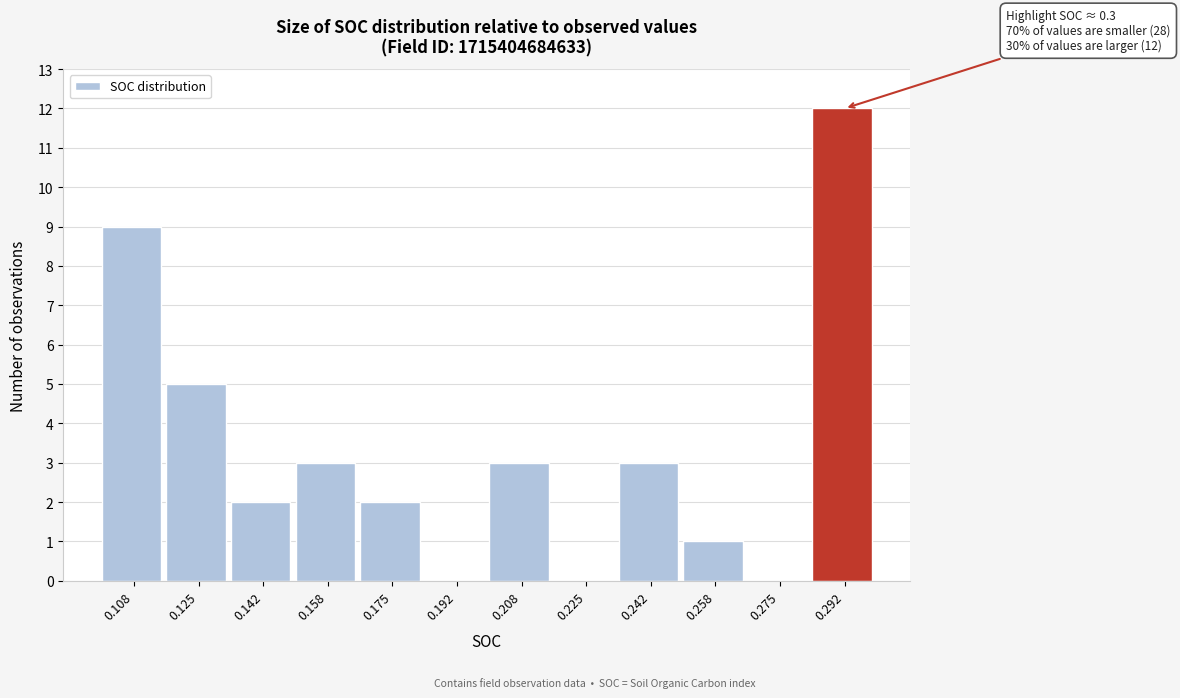

Which range on the x-axis has the tallest bar?

0.284 to 0.300